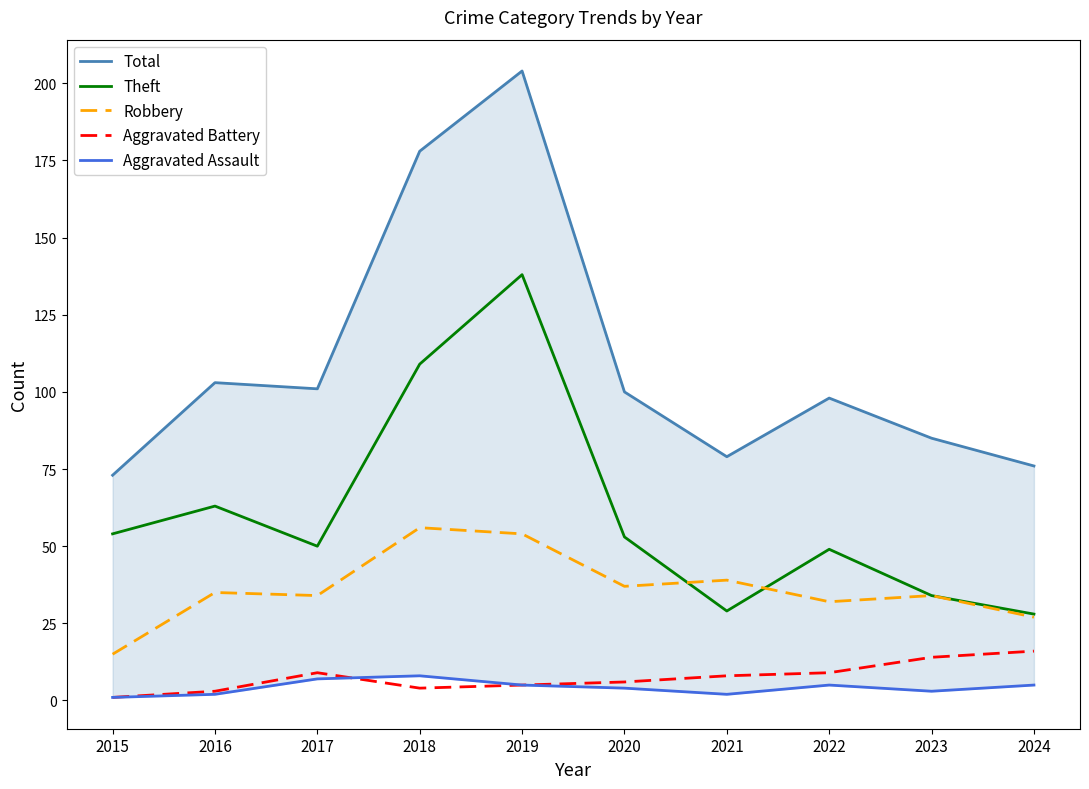

Is the value of Aggravated Battery at 2023 greater than the value of Robbery at 2016?

No